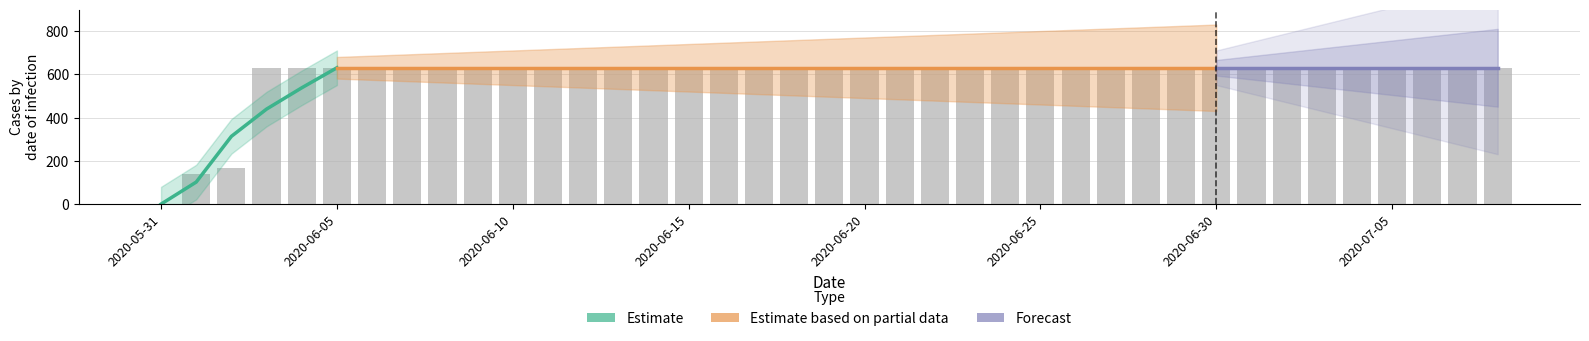

Where is the data nearest to the value 315?

2020-06-02